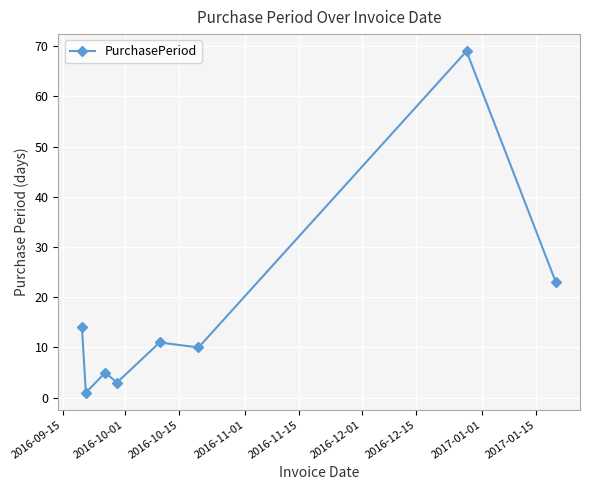

True or false: there are more than 1 points higher than both neighbors.

True